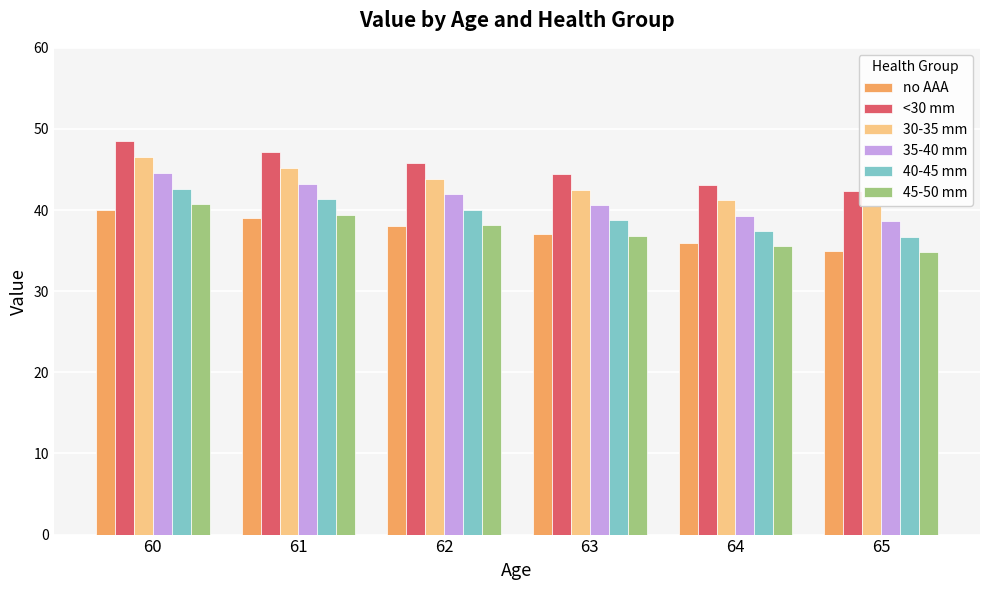

At which label is 40-45 mm closest to 39?

63